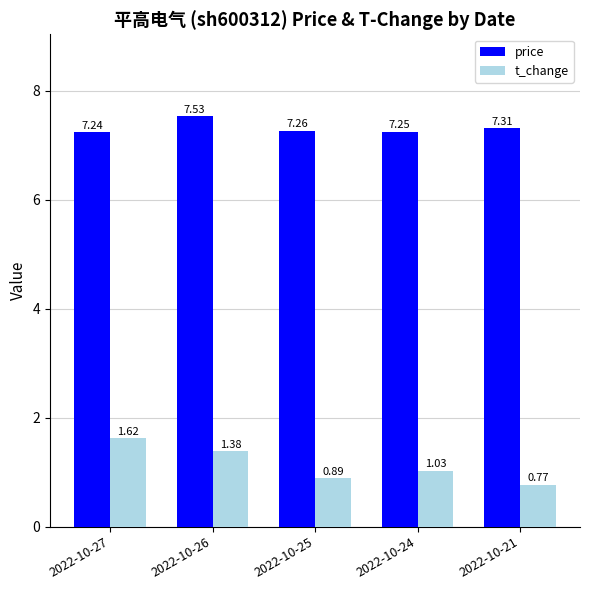

Rank the series by their maximum value, from lowest to highest.

t_change, price